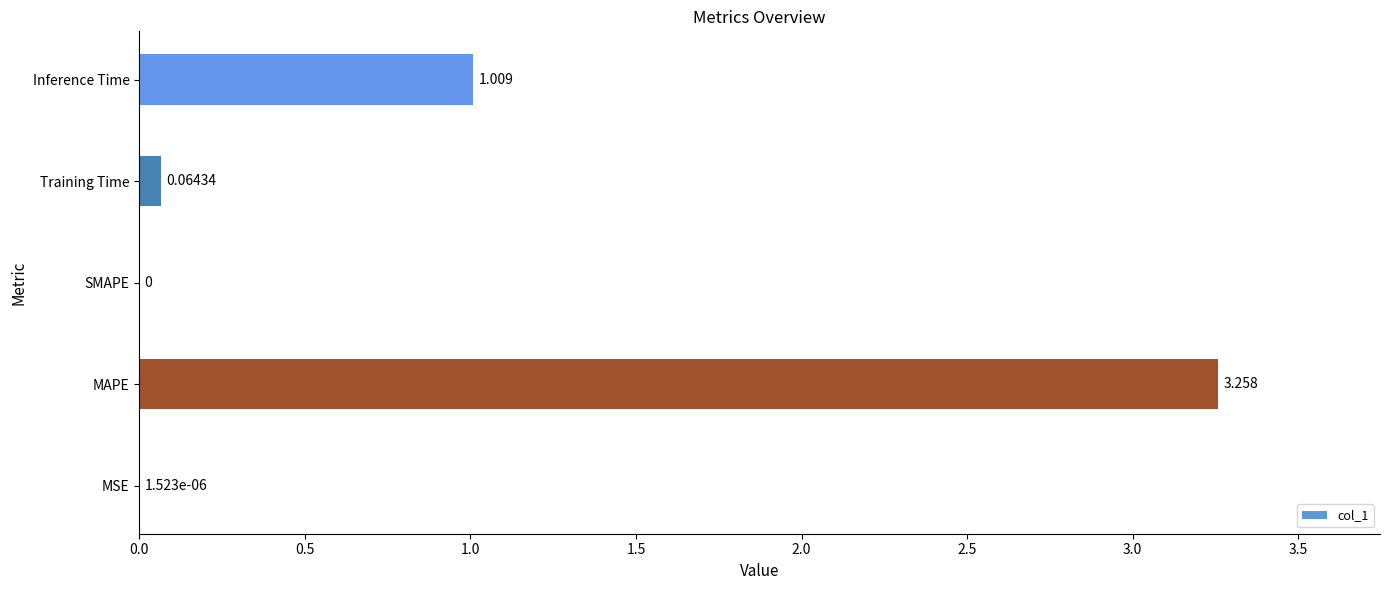

Which has a higher value, Training Time or SMAPE?

Training Time